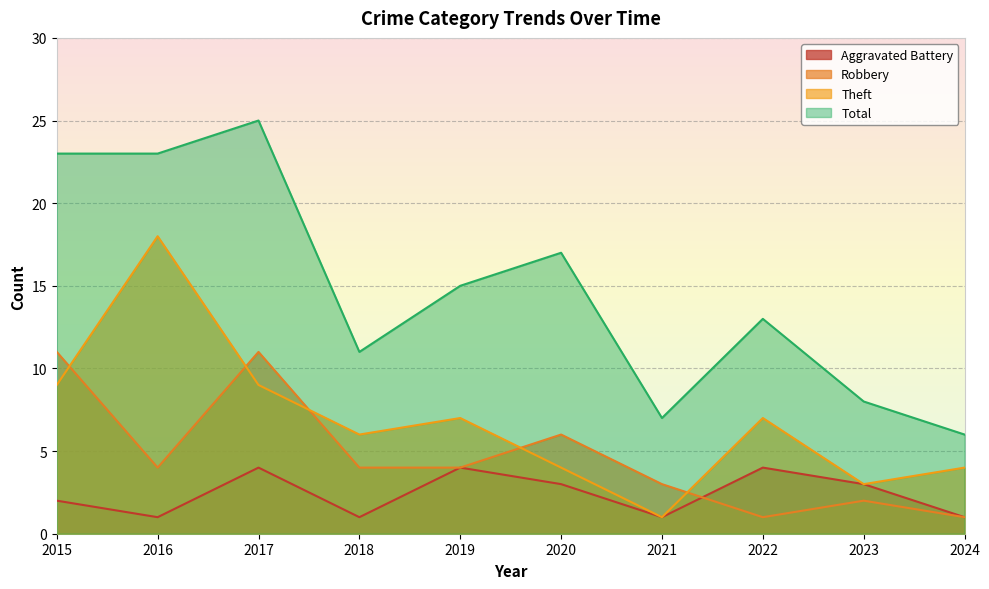

Reading left to right, transcribe all the data shown in this chart.

Aggravated Battery: 2	1	4	1	4	3	1	4	3	1
Robbery: 11	4	11	4	4	6	3	1	2	1
Theft: 9	18	9	6	7	4	1	7	3	4
Total: 23	23	25	11	15	17	7	13	8	6